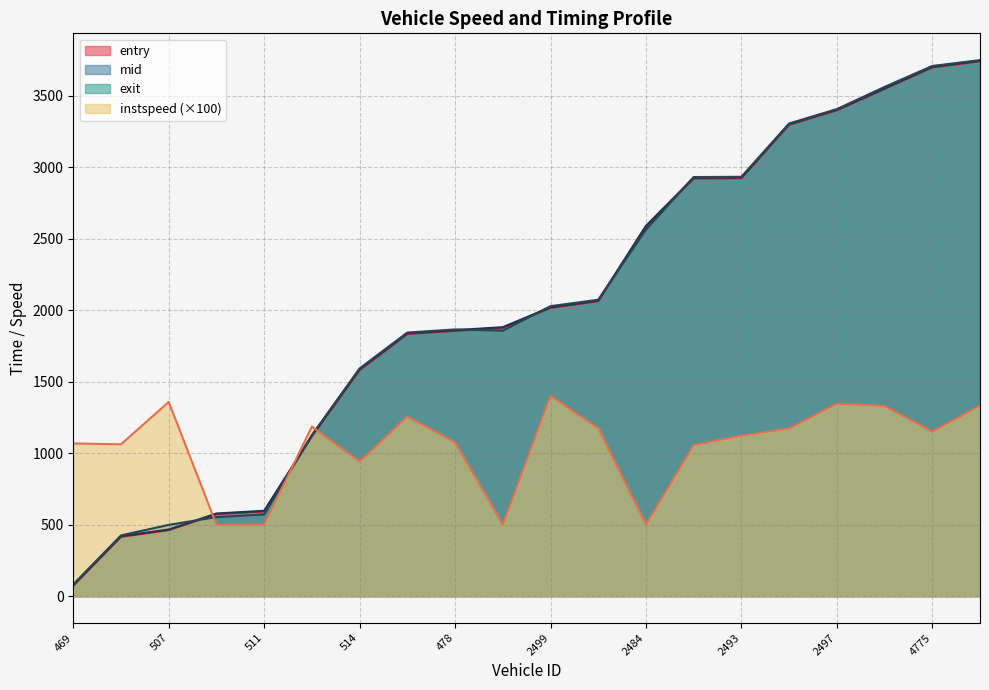

The value of entry at 2484 is 2585.6. True or false?

True